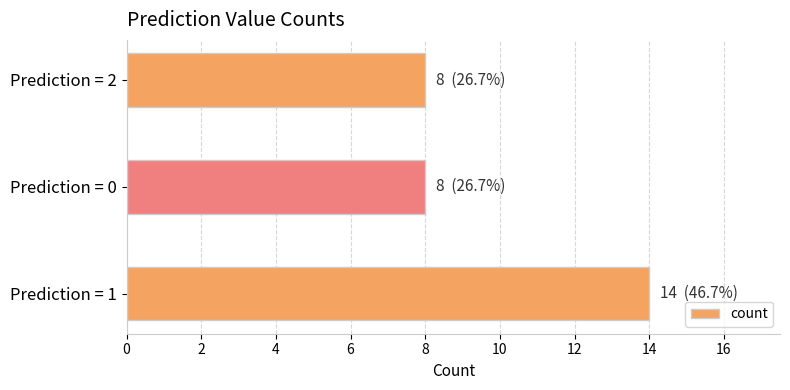

Reading top to bottom, extract all data points from this chart.

8	8	14